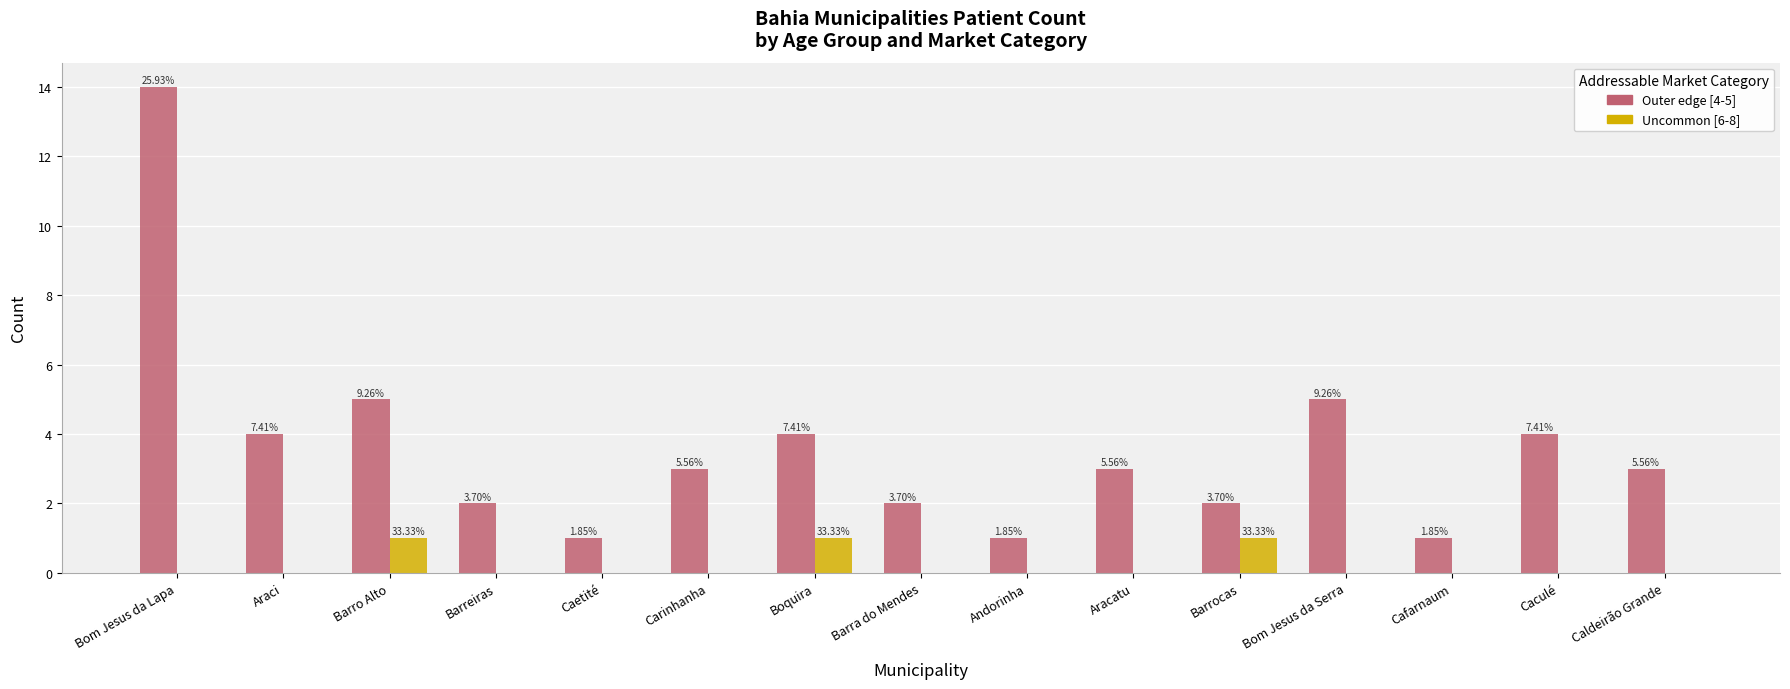

What is the value of the Outer edge [4-5] bar at the 4th from the left?

2